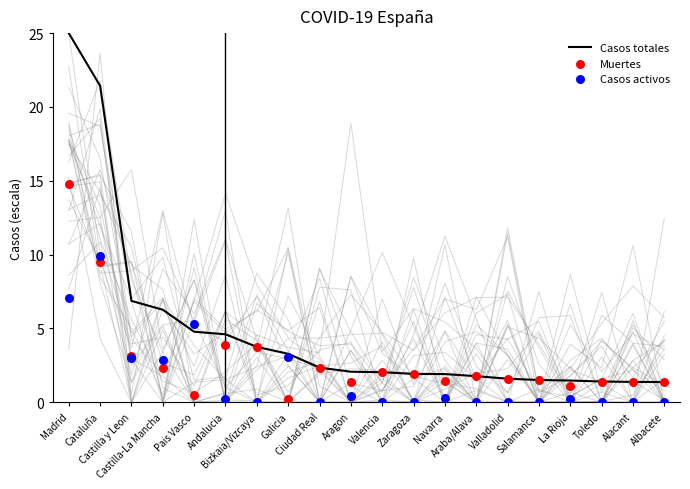

Which series has the largest Y range (max minus min)?

Casos totales